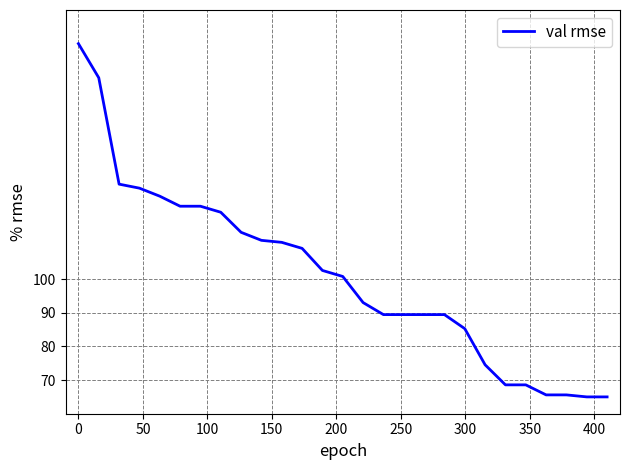

What is the average value?

101.1